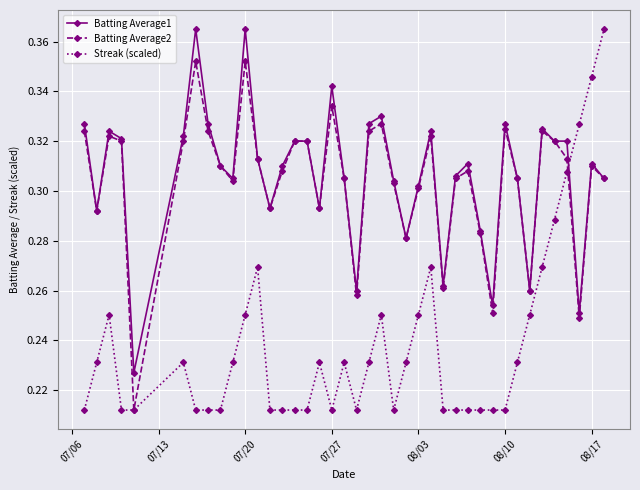

After their last crossing, which series has the higher values: Streak (scaled) or Batting Average1?

Streak (scaled)